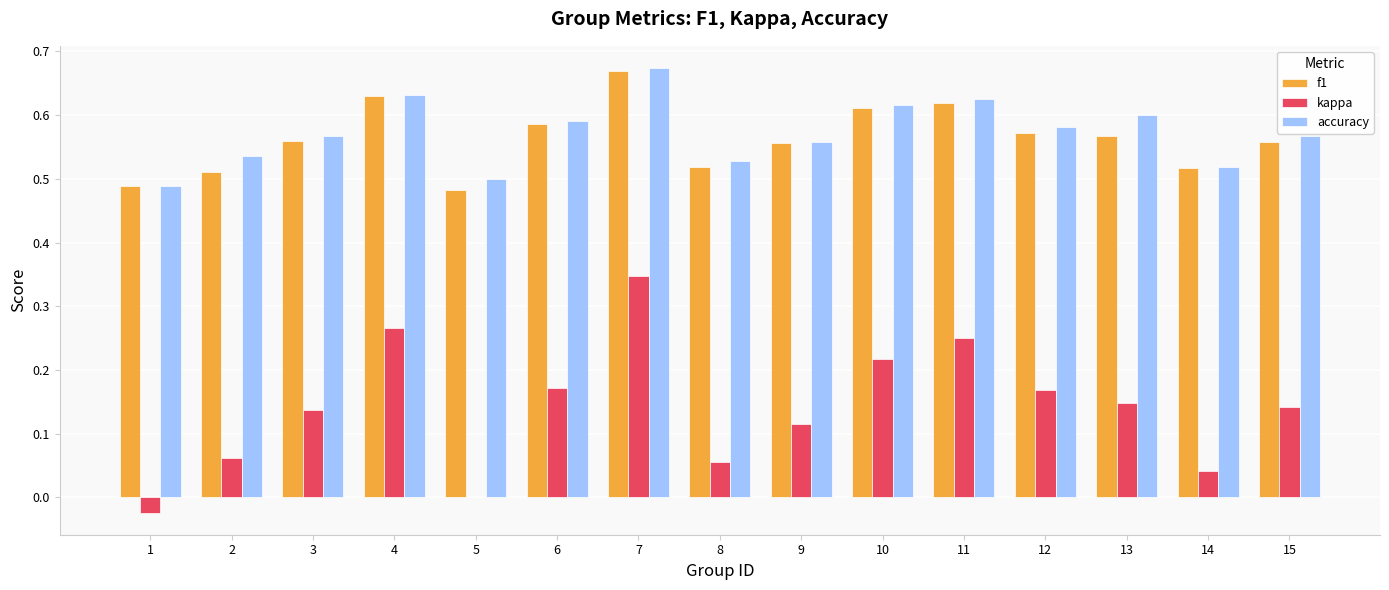

Is it true that f1 equals 0.6 at 6?

True